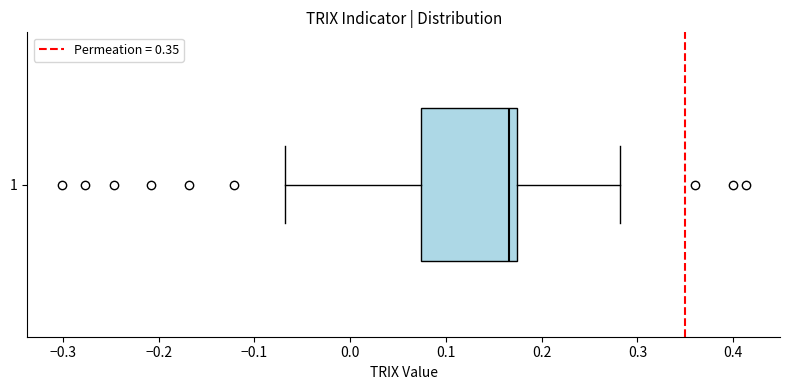

Read this box plot against the x-axis: the position of the median line, the range covered by the box, and the ends of both whiskers. The values are not printed on the chart, so give them approximately, as read against the axis.

median 0.17 (just left of the box's right edge), box 0.07 to 0.17, whiskers -0.07 to 0.28